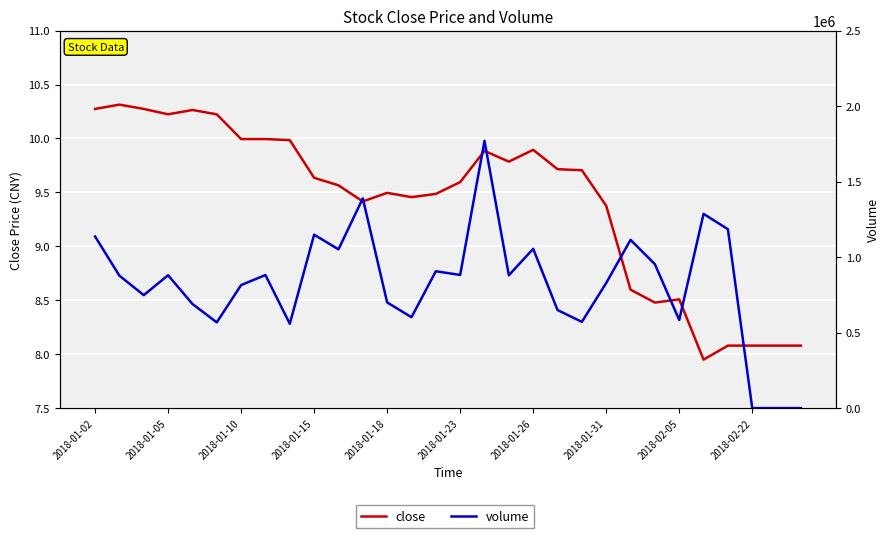

Which has a higher value, 25 or 16?

16